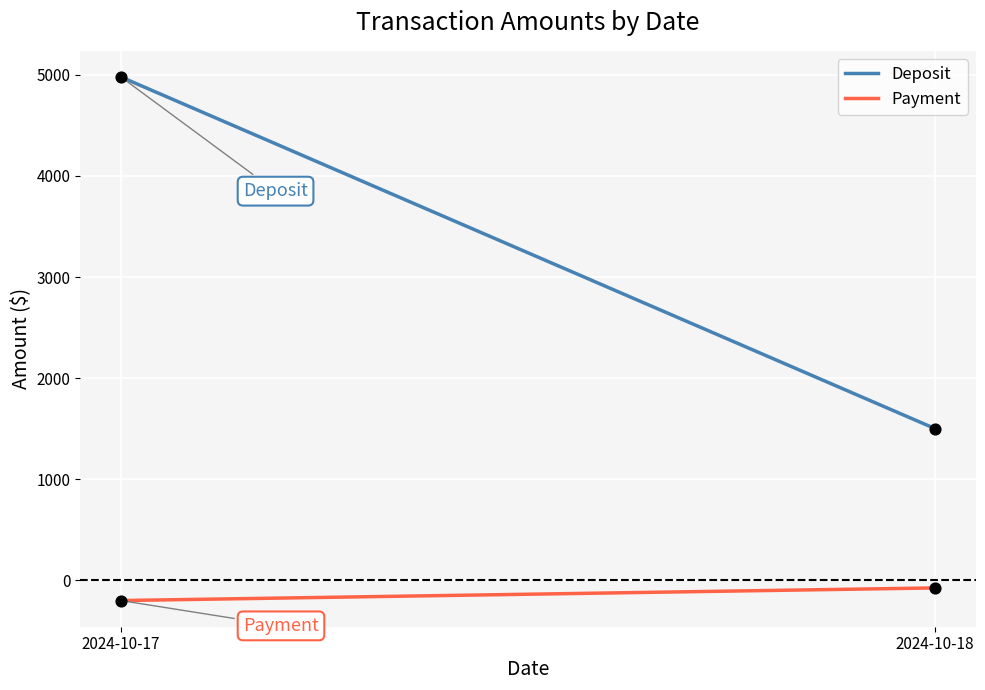

Is the value of Deposit at 2024-10-17 greater than the value of Payment at 2024-10-18?

Yes